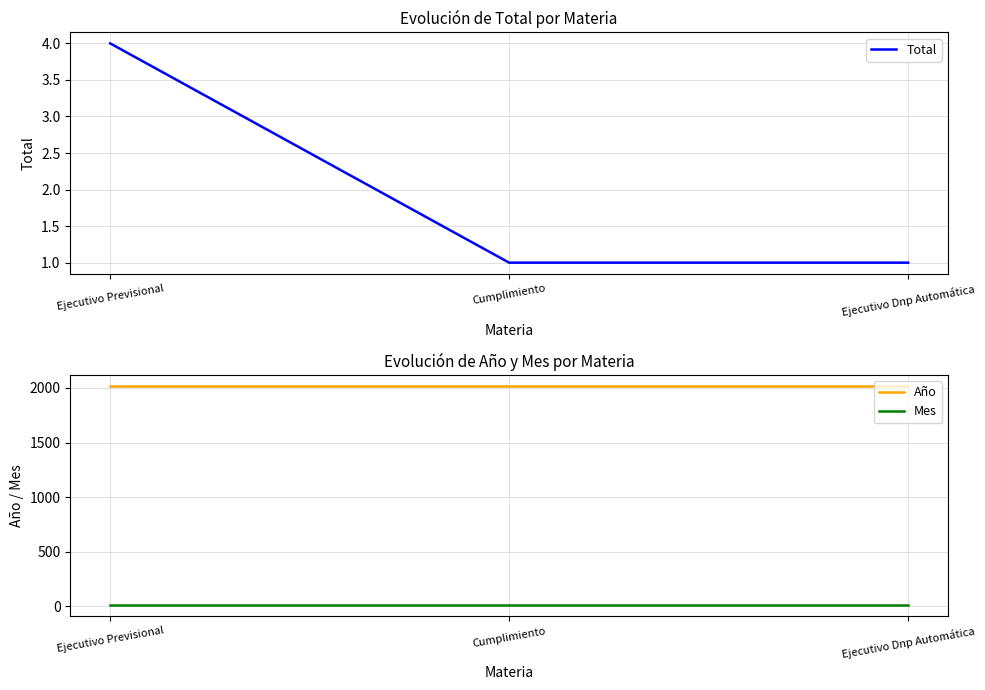

Is it true that Año equals 3493 at Cumplimiento?

False